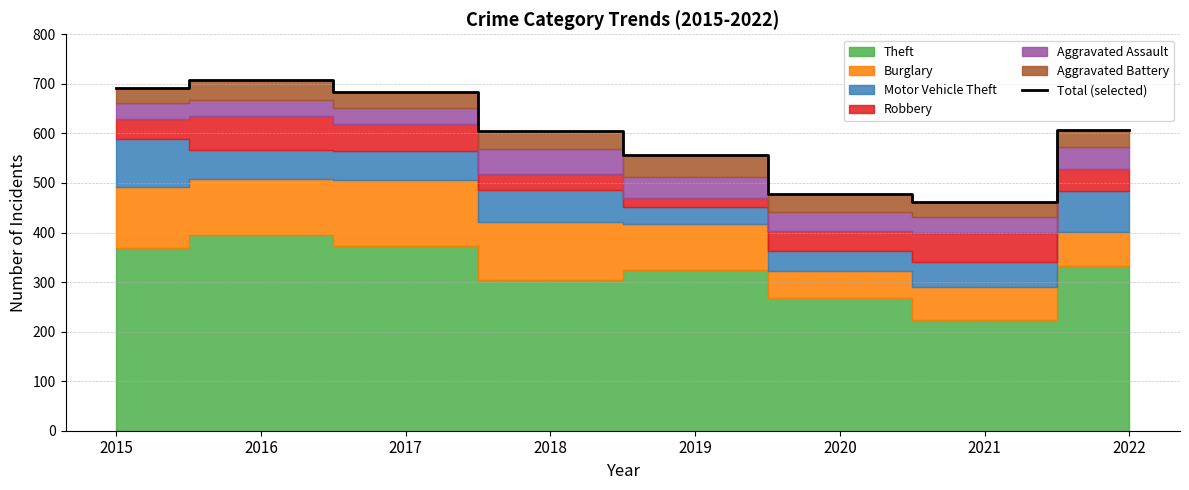

Rank the categories by value from highest to lowest.

2016, 2015, 2017, 2022, 2018, 2019, 2020, 2021